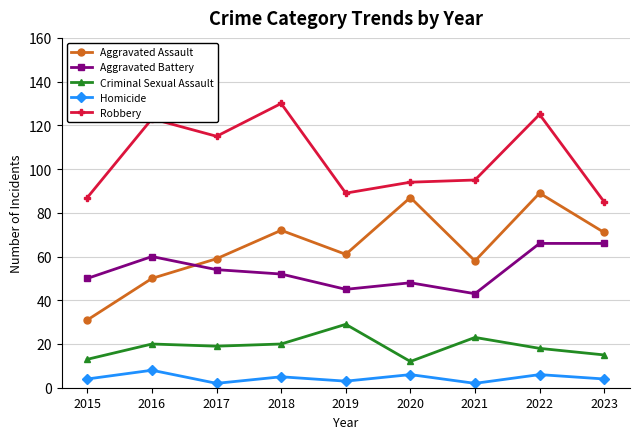

At 2022, list the series in order from largest to smallest.

Robbery, Aggravated Assault, Aggravated Battery, Criminal Sexual Assault, Homicide